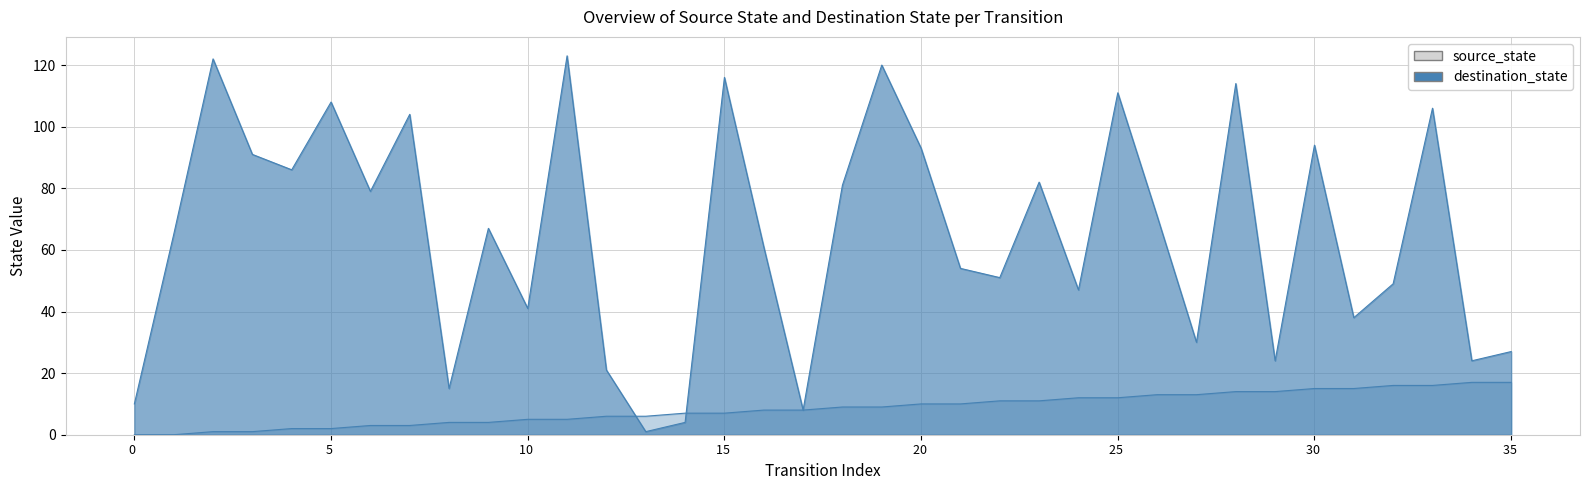

Reading right to left, extract all data points from this chart.

source_state: 35=17	34=17	33=16	32=16	31=15	30=15	29=14	28=14	27=13	26=13	25=12	24=12	23=11	22=11	21=10	20=10	19=9	18=9	17=8	16=8	15=7	14=7	13=6	12=6	11=5	10=5	9=4	8=4	7=3	6=3	5=2	4=2	3=1	2=1	1=0	0=0
destination_state: 35=27	34=24	33=106	32=49	31=38	30=94	29=24	28=114	27=30	26=71	25=111	24=47	23=82	22=51	21=54	20=93	19=120	18=81	17=8	16=61	15=116	14=4	13=1	12=21	11=123	10=41	9=67	8=15	7=104	6=79	5=108	4=86	3=91	2=122	1=65	0=10